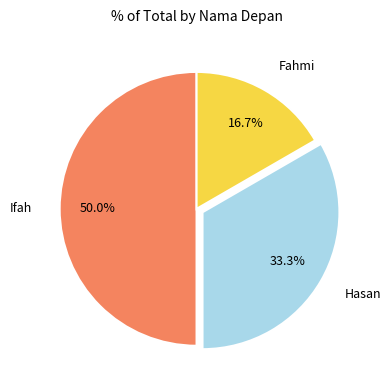

To the nearest percent, what percentage of the pie is Fahmi?

17%